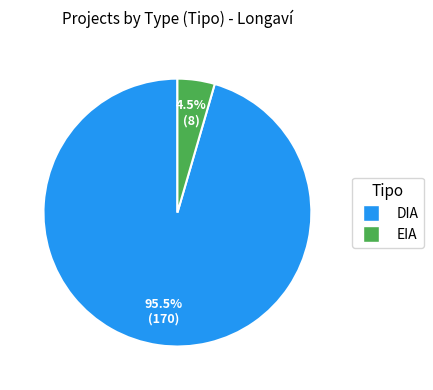

To the nearest percent, what is the average slice percentage?

50%